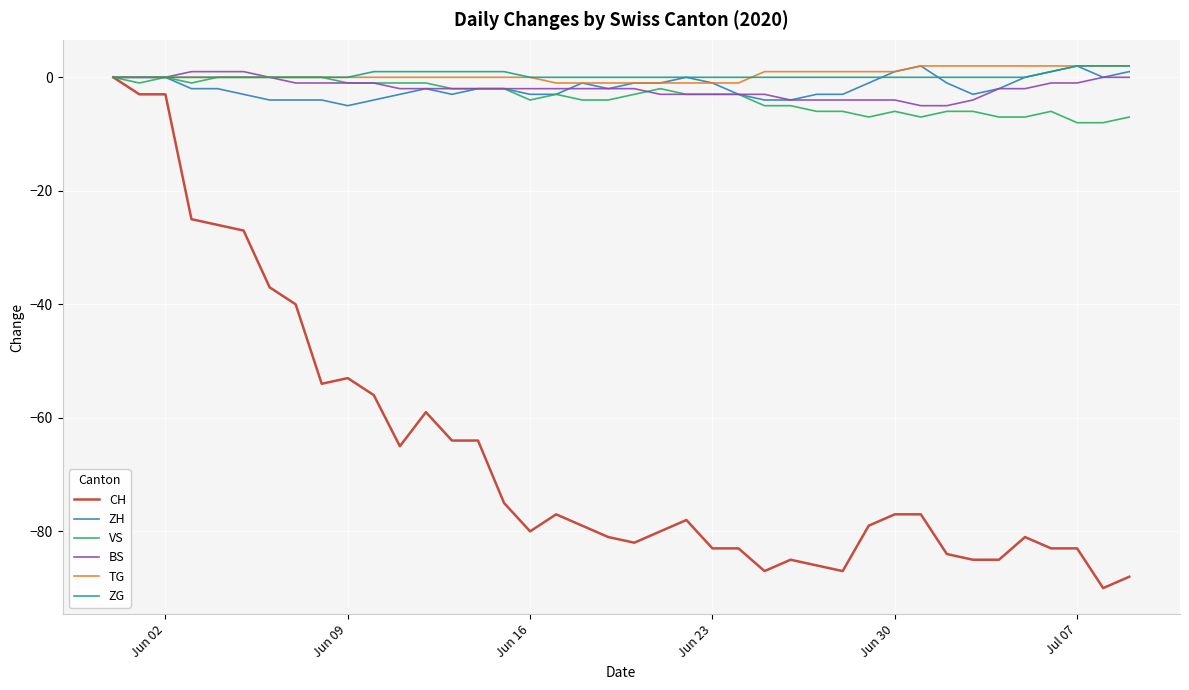

Reading left to right, transcribe all the data shown in this chart.

CH: 0	-3	-3	-25	-26	-27	-37	-40	-54	-53	-56	-65	-59	-64	-64	-75	-80	-77	-79	-81	-82	-80	-78	-83	-83	-87	-85	-86	-87	-79	-77	-77	-84	-85	-85	-81	-83	-83	-90	-88
ZH: 0	0	0	-2	-2	-3	-4	-4	-4	-5	-4	-3	-2	-3	-2	-2	-3	-3	-1	-2	-1	-1	0	-1	-3	-4	-4	-3	-3	-1	1	2	-1	-3	-2	0	1	2	0	1
VS: 0	-1	0	-1	0	0	0	0	0	-1	-1	-1	-1	-2	-2	-2	-4	-3	-4	-4	-3	-2	-3	-3	-3	-5	-5	-6	-6	-7	-6	-7	-6	-6	-7	-7	-6	-8	-8	-7
BS: 0	0	0	1	1	1	0	-1	-1	-1	-1	-2	-2	-2	-2	-2	-2	-2	-2	-2	-2	-3	-3	-3	-3	-3	-4	-4	-4	-4	-4	-5	-5	-4	-2	-2	-1	-1	0	0
TG: 0	0	0	0	0	0	0	0	0	0	0	0	0	0	0	0	0	-1	-1	-1	-1	-1	-1	-1	-1	1	1	1	1	1	1	2	2	2	2	2	2	2	2	2
ZG: 0	0	0	0	0	0	0	0	0	0	1	1	1	1	1	1	0	0	0	0	0	0	0	0	0	0	0	0	0	0	0	0	0	0	0	0	1	2	2	2